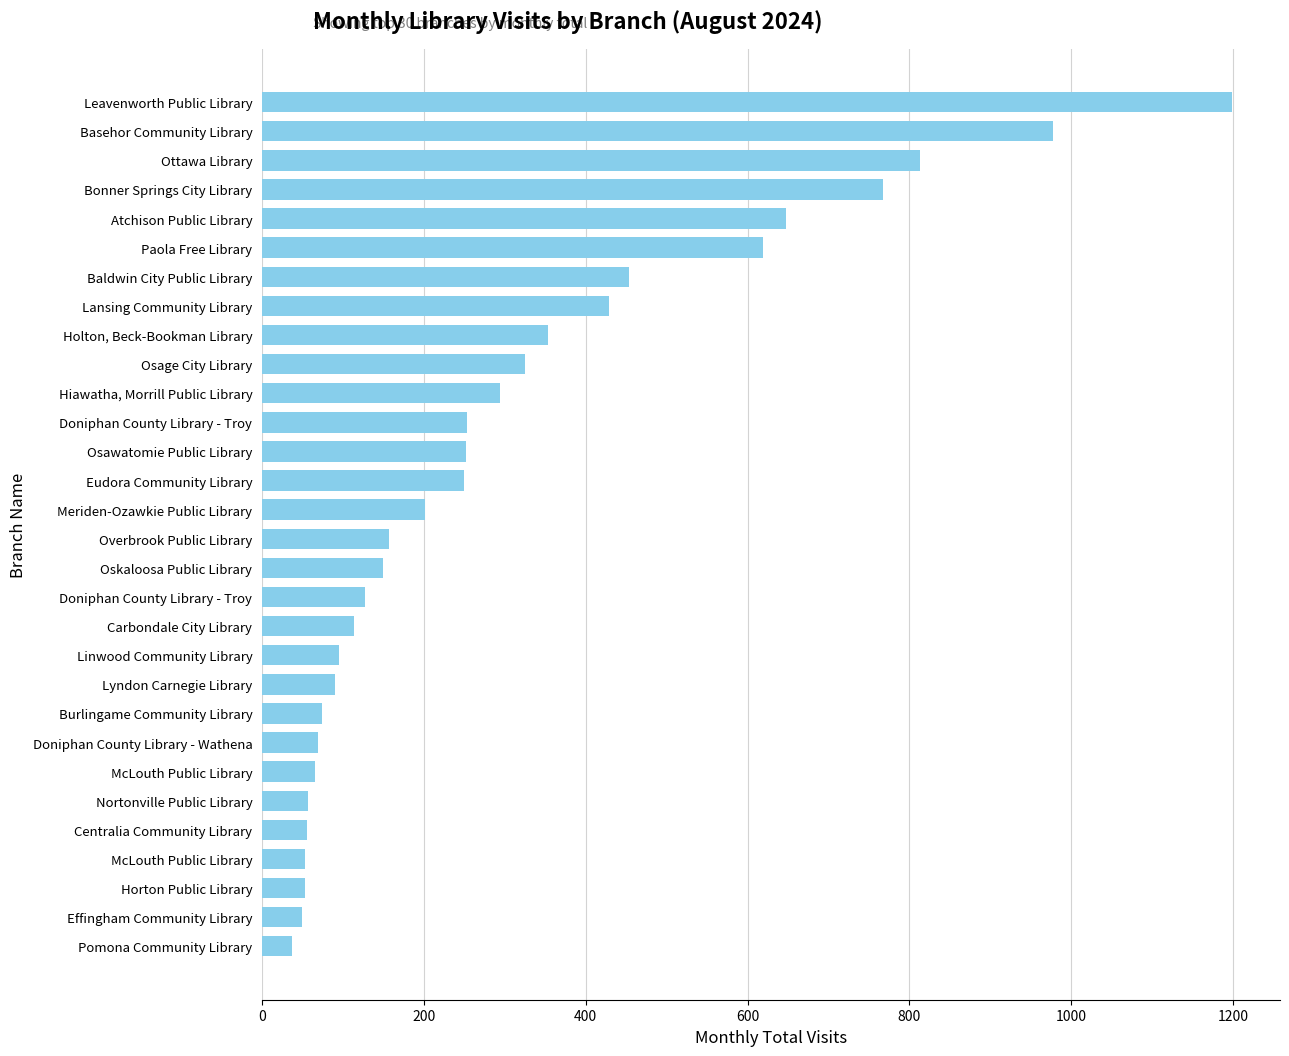

Does the chart contain any negative values?

No